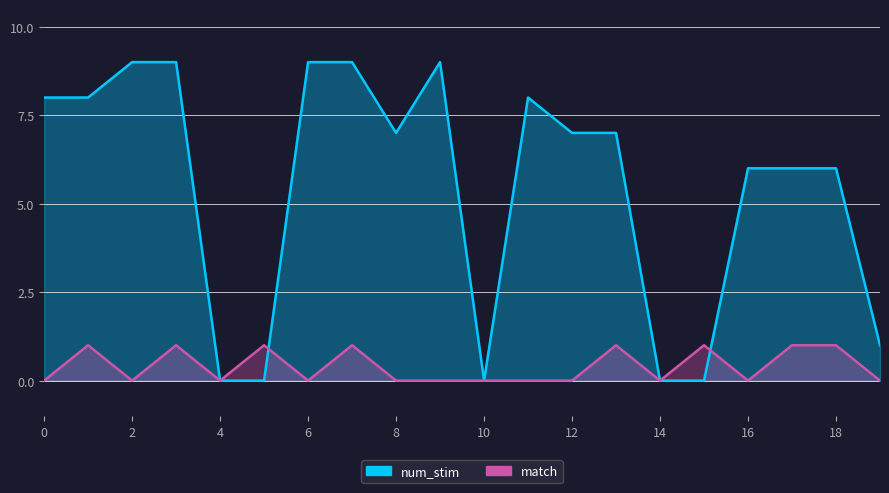

How many data points in match are above 0?

8